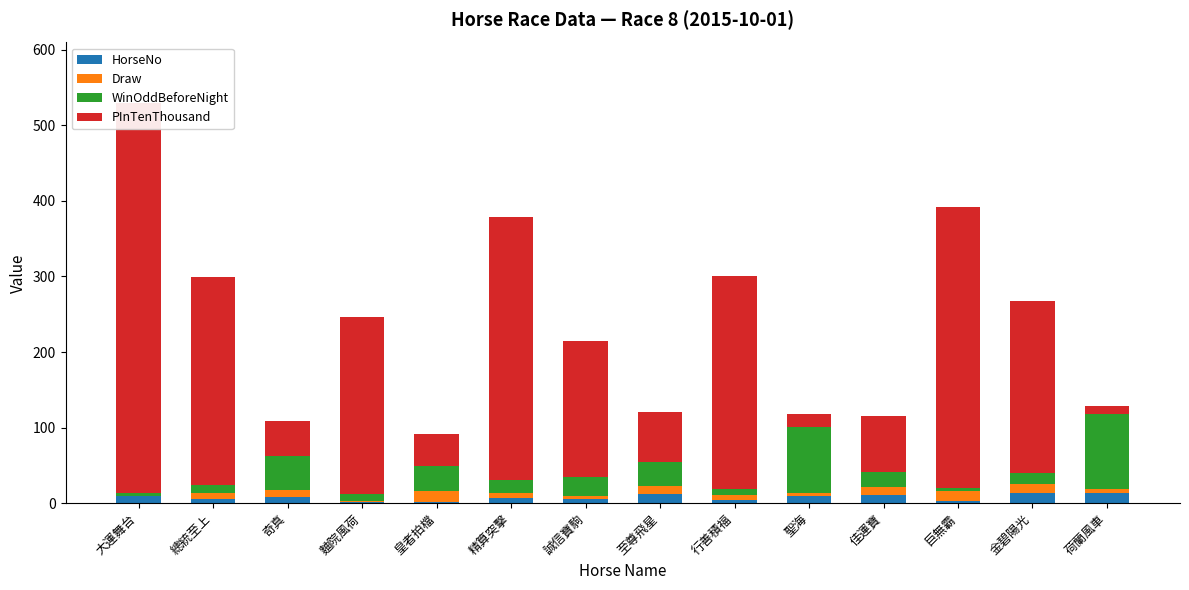

Which series has the largest total across all categories?

PInTenThousand